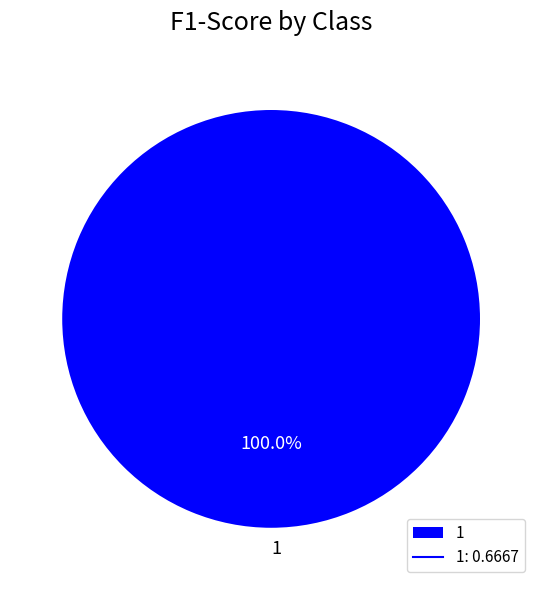

Which slice represents more than half of the pie?

1